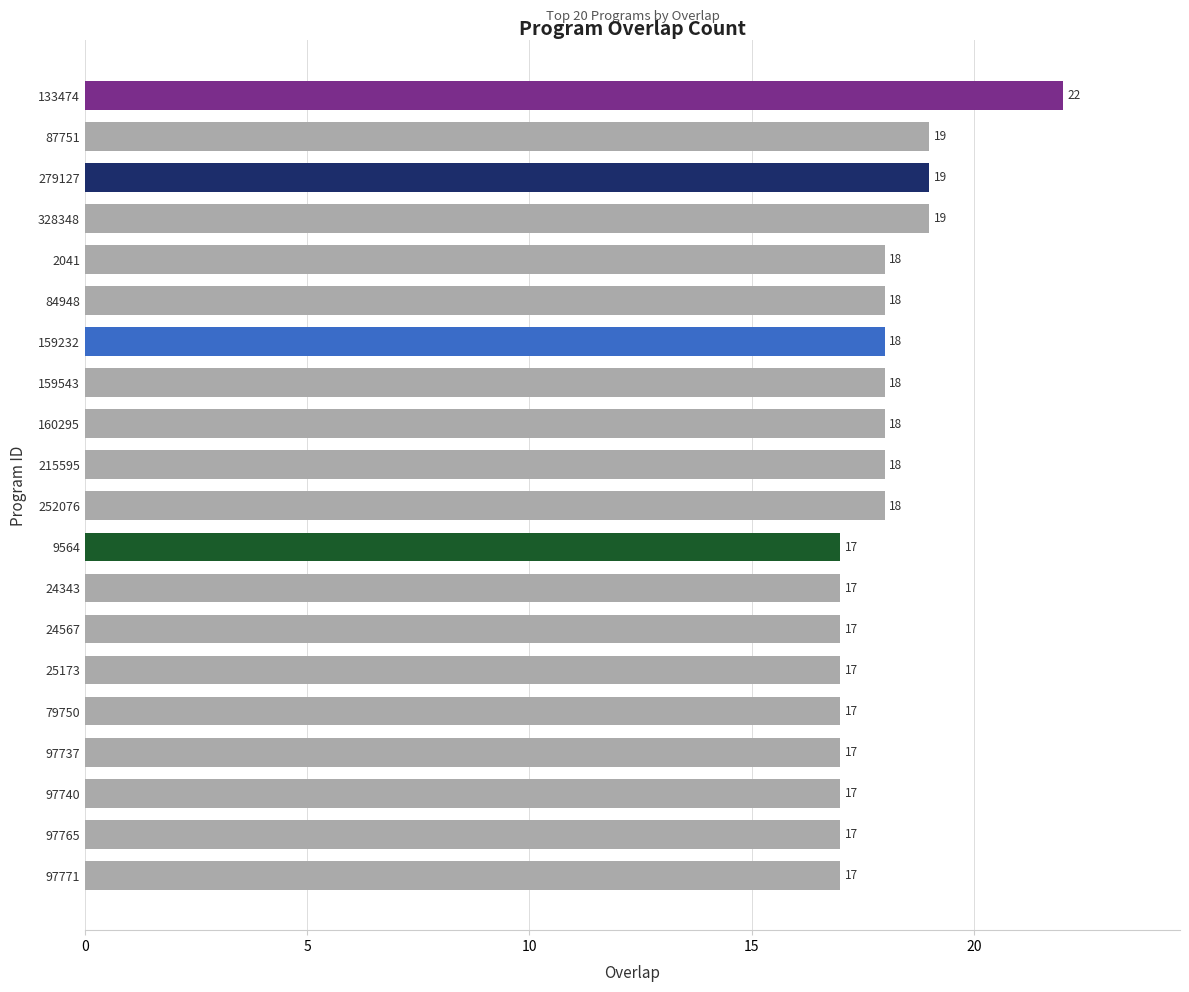

Is it true that the value at 24343 is 25?

False